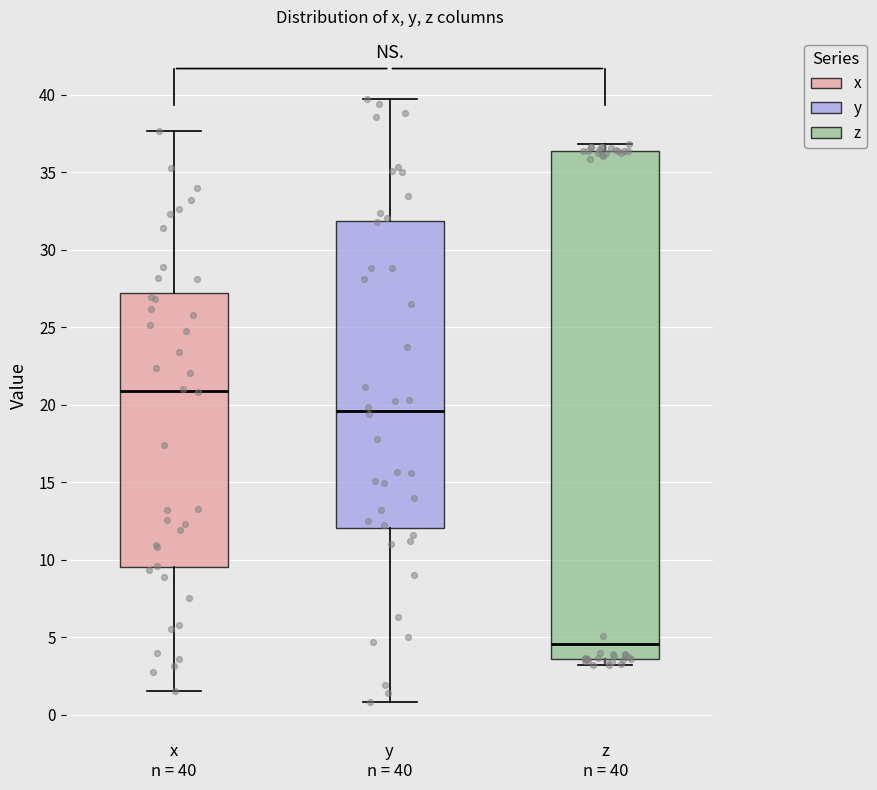

Which box is the tallest, from its lower edge to its upper edge?

z n = 40